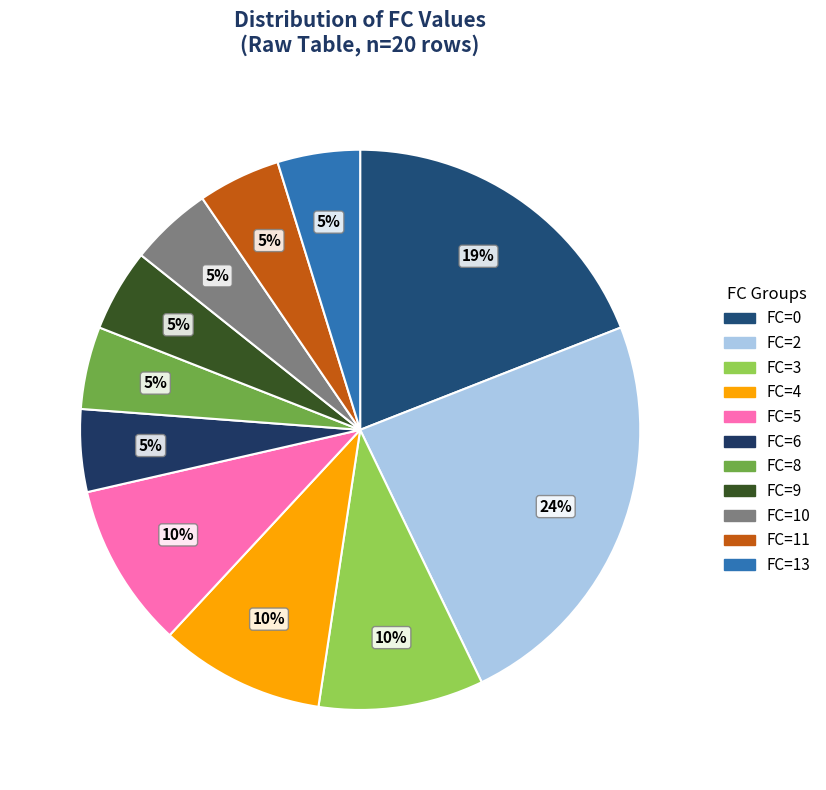

To the nearest percent, what percentage of the pie is FC=9?

5%